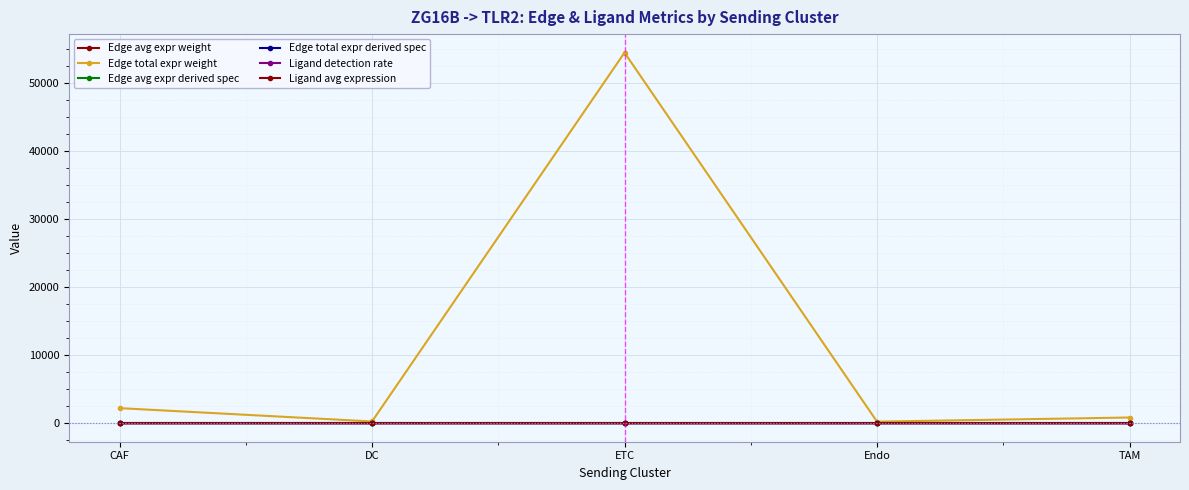

True or false: Edge total expr derived spec and Ligand avg expression intersect in this chart.

False